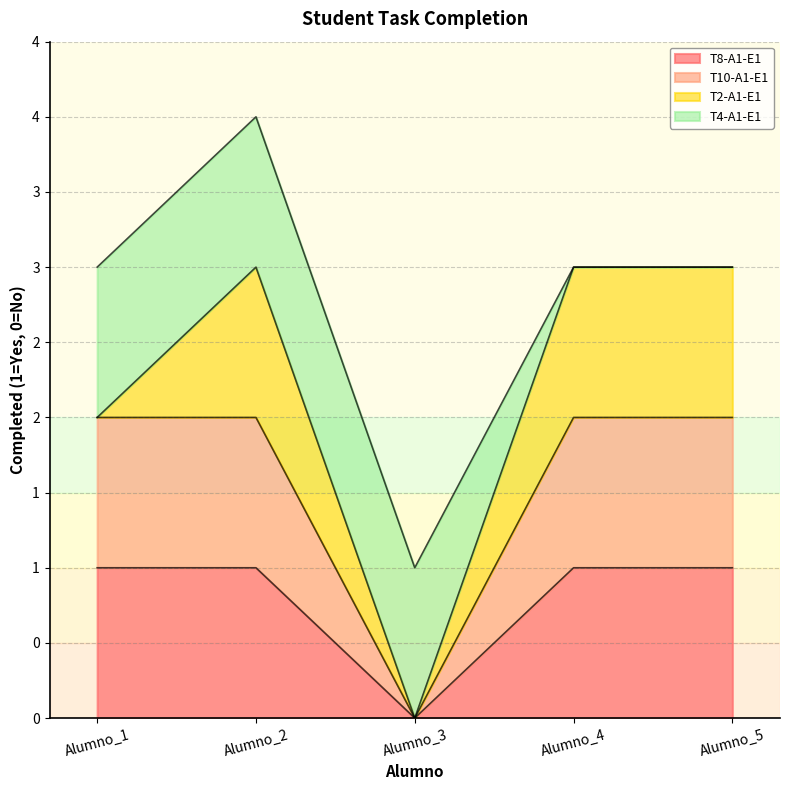

What is the sum of all T8-A1-E1 values?

4